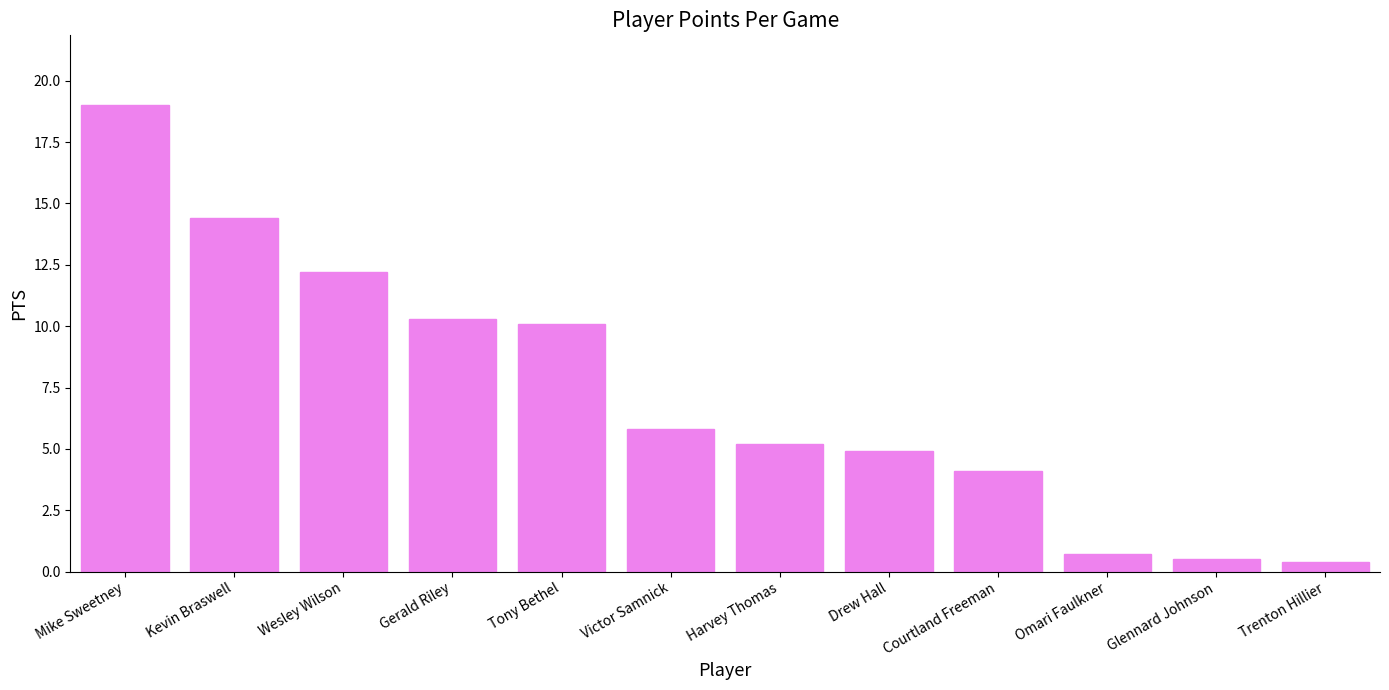

What is the change in value from Courtland Freeman to Trenton Hillier?

-3.7